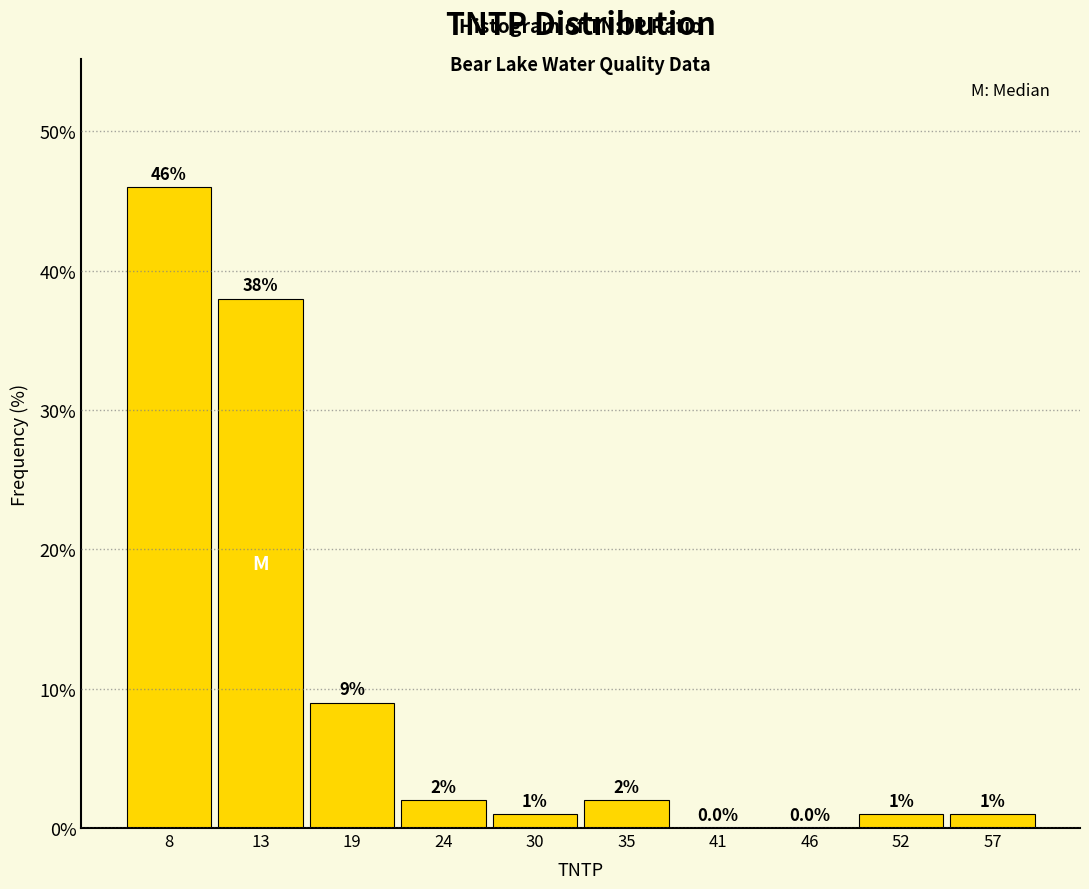

Reading left to right, list every bar in this chart as the range it spans on the x-axis followed by its height. The bar edges are not printed on the chart, so give them approximately, as read against the axis.

5 to 10: 46.0
10 to 16: 38.0
16 to 21: 9.0
21 to 27: 2.0
27 to 32: 1.0
32 to 38: 2.0
38 to 43: 0.0
43 to 49: 0.0
49 to 54: 1.0
54 to 60: 1.0